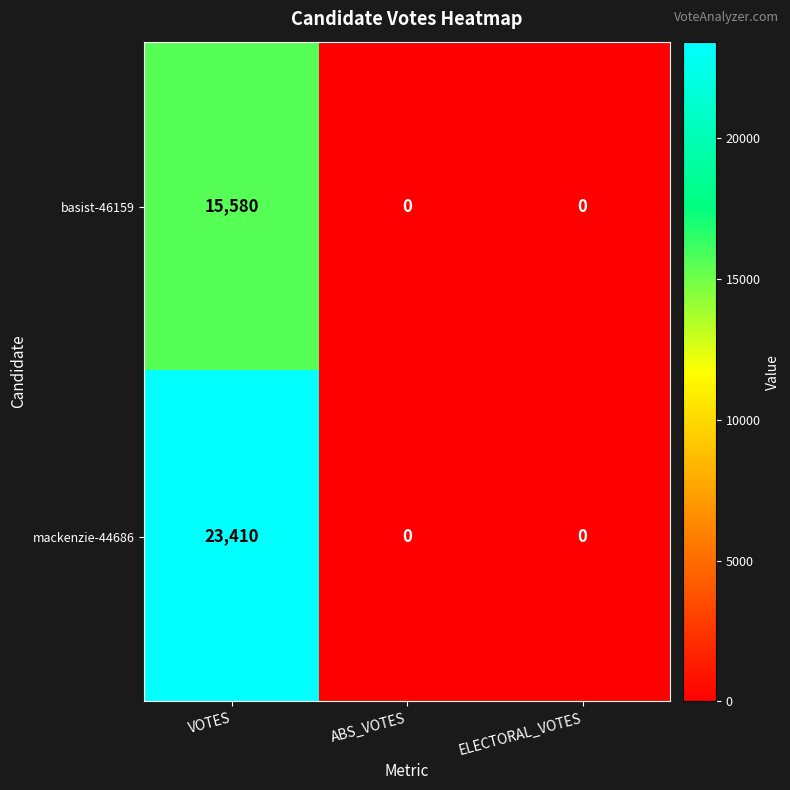

At how many categories does at least one series exceed 13161?

1